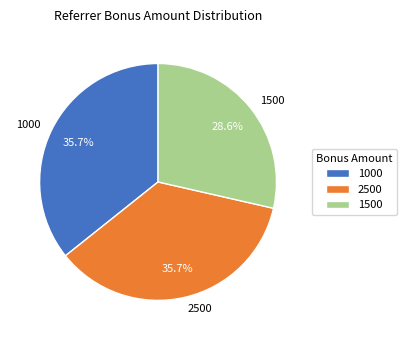

What percentage is NOT represented by 2500?

64.3%